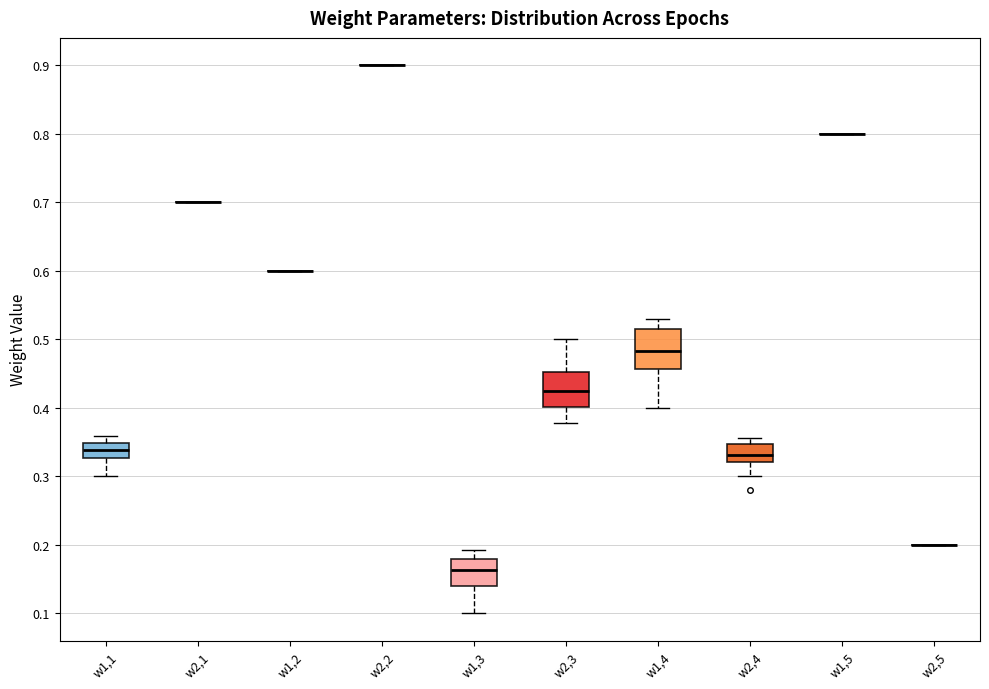

Reading left to right, read every box against the y-axis: the position of its median line, the range the box covers, and the ends of its whiskers. The values are not printed on the chart, so give them approximately, as read against the axis.

w1,1: median 0.34, box 0.33 to 0.35, whiskers 0.30 to 0.36
w2,1: box collapsed to a line at 0.70, whiskers 0.70 to 0.70
w1,2: box collapsed to a line at 0.60, whiskers 0.60 to 0.60
w2,2: box collapsed to a line at 0.90, whiskers 0.90 to 0.90
w1,3: median 0.16, box 0.14 to 0.18, whiskers 0.10 to 0.19
w2,3: median 0.42, box 0.40 to 0.45, whiskers 0.38 to 0.50
w1,4: median 0.48, box 0.46 to 0.51, whiskers 0.40 to 0.53
w2,4: median 0.33, box 0.32 to 0.35, whiskers 0.30 to 0.36
w1,5: box collapsed to a line at 0.80, whiskers 0.80 to 0.80
w2,5: box collapsed to a line at 0.20, whiskers 0.20 to 0.20